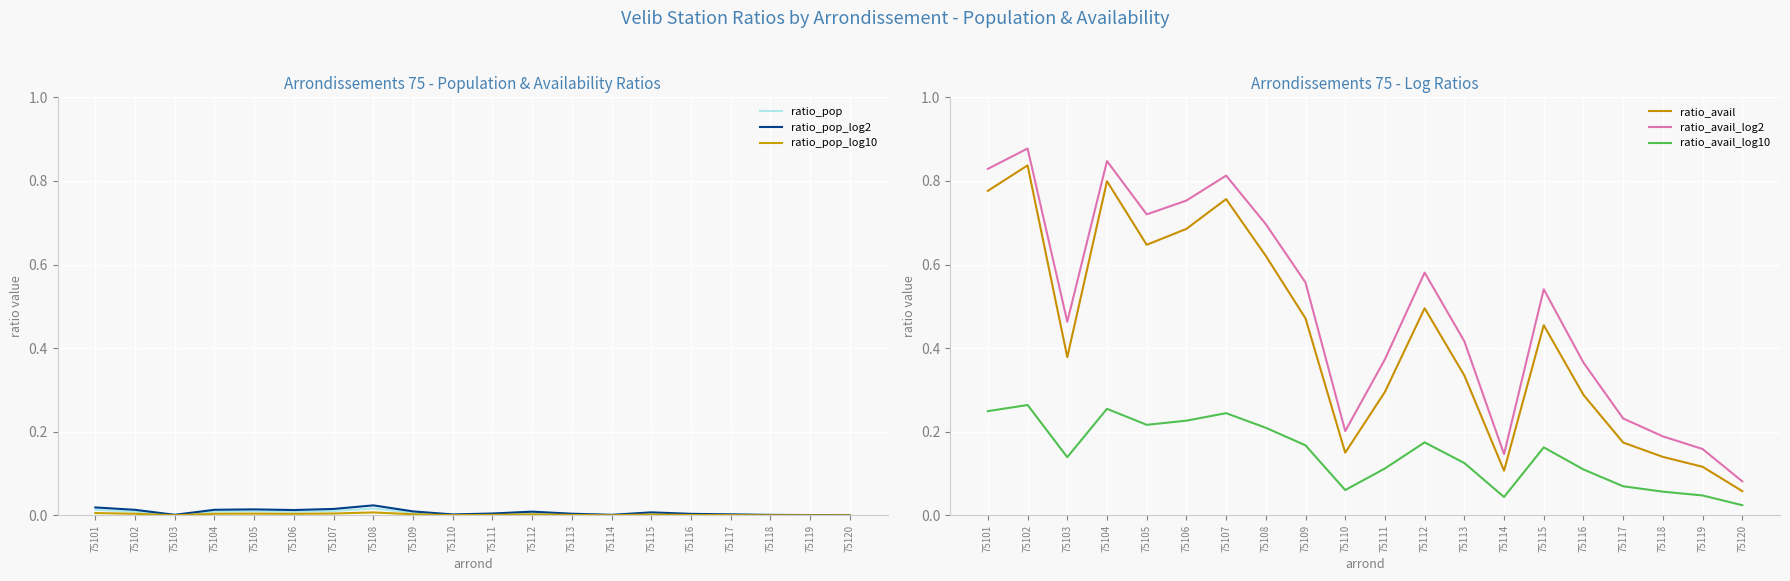

At 75102, list the series in order from smallest to largest.

ratio_pop_log10, ratio_pop, ratio_pop_log2, ratio_avail_log10, ratio_avail, ratio_avail_log2